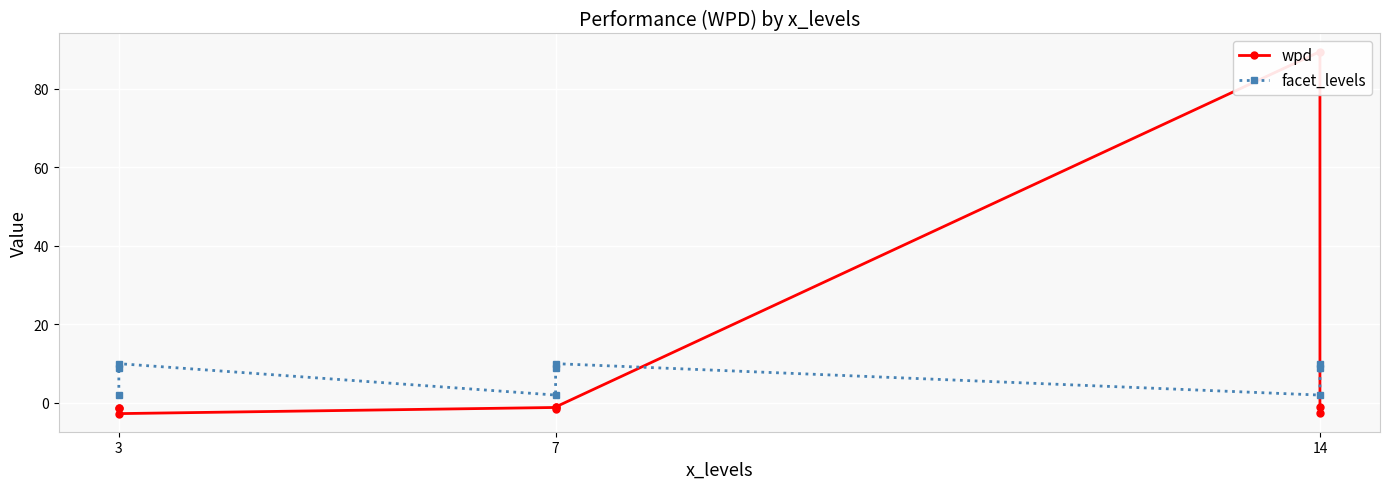

What is the value of the facet_levels point at the 3rd from the left?

10.0